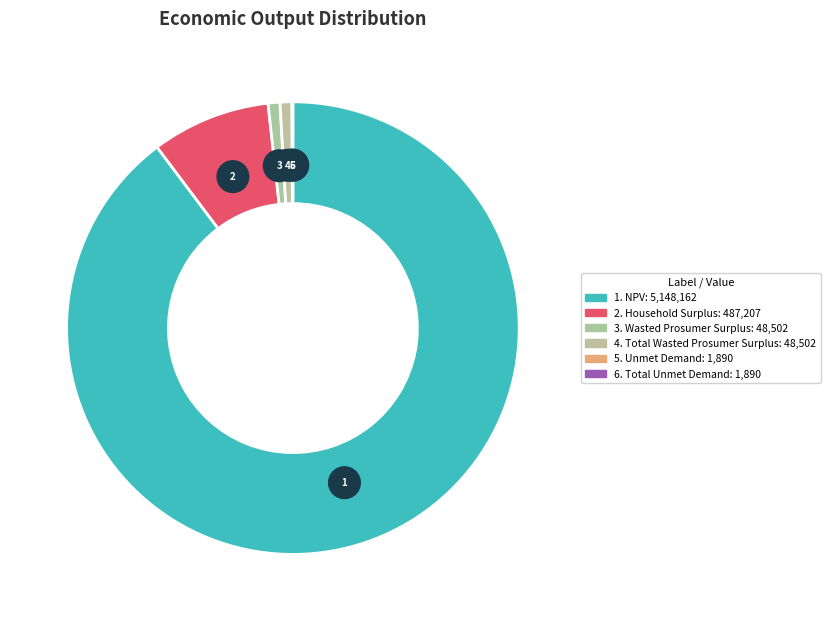

What is the change in value from Household Surplus to Total Wasted Prosumer Surplus?

-438705.3